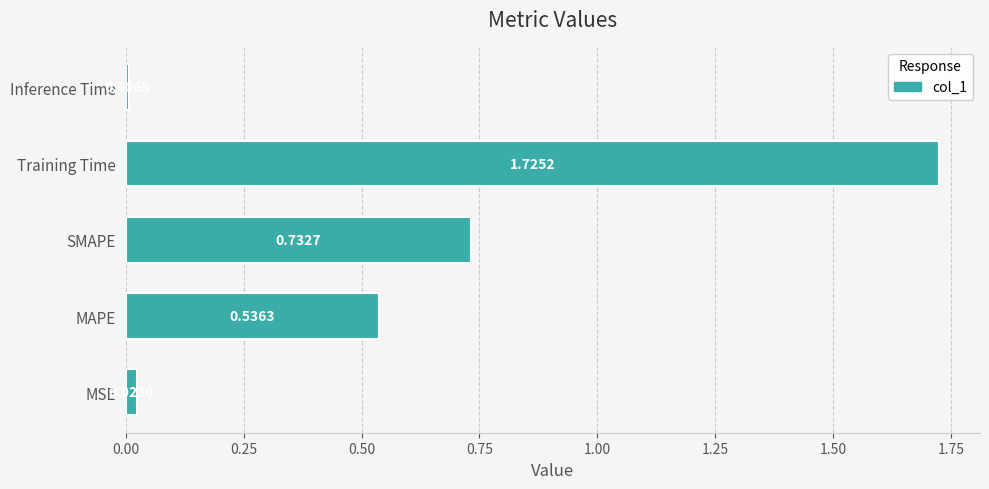

Rank the categories by value from lowest to highest.

Inference Time, MSE, MAPE, SMAPE, Training Time